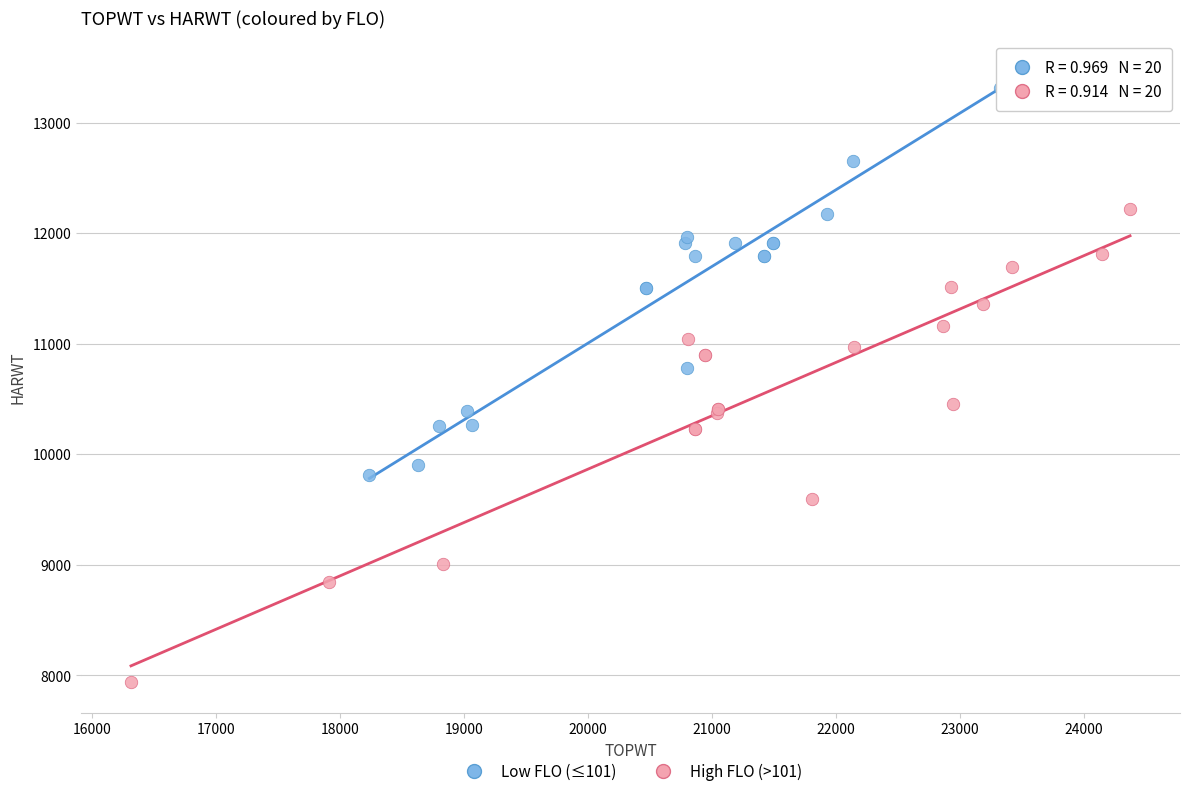

Which series contains the highest Y value?

Low FLO (≤101)